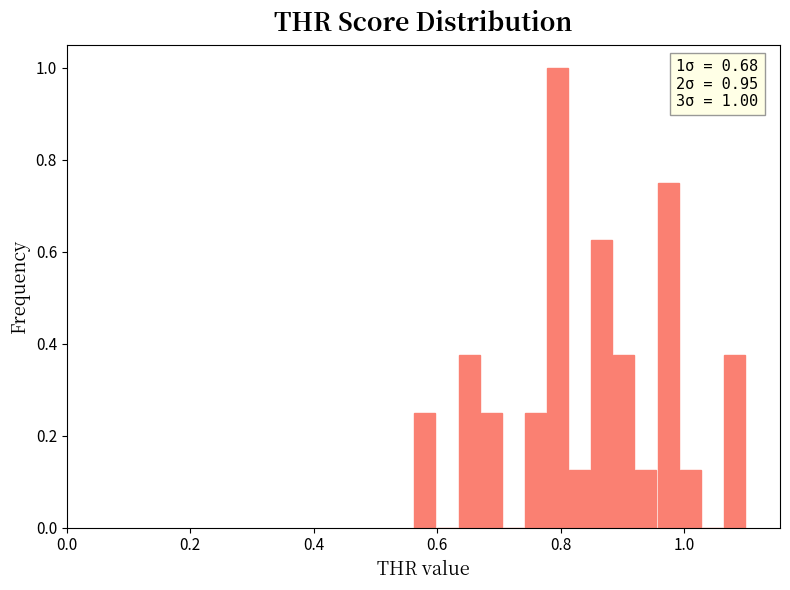

Read against the x-axis, roughly where is the centre of the tallest bar?

0.80